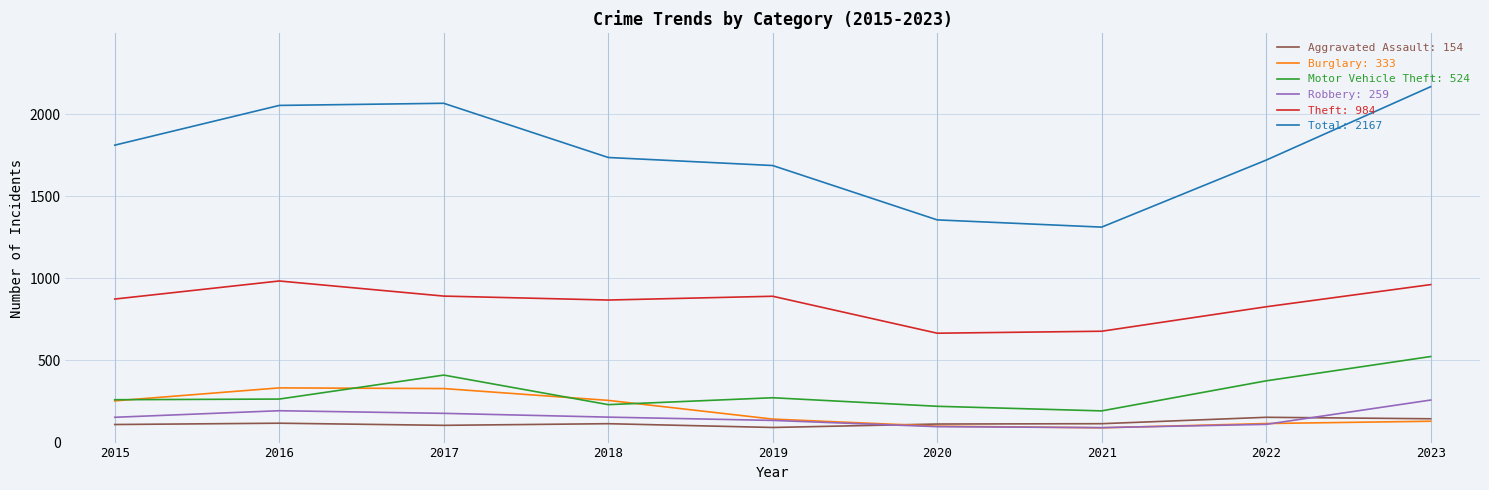

Rank the series at 2016 from lowest to highest value.

Aggravated Assault: 154, Robbery: 259, Motor Vehicle Theft: 524, Burglary: 333, Theft: 984, Total: 2167